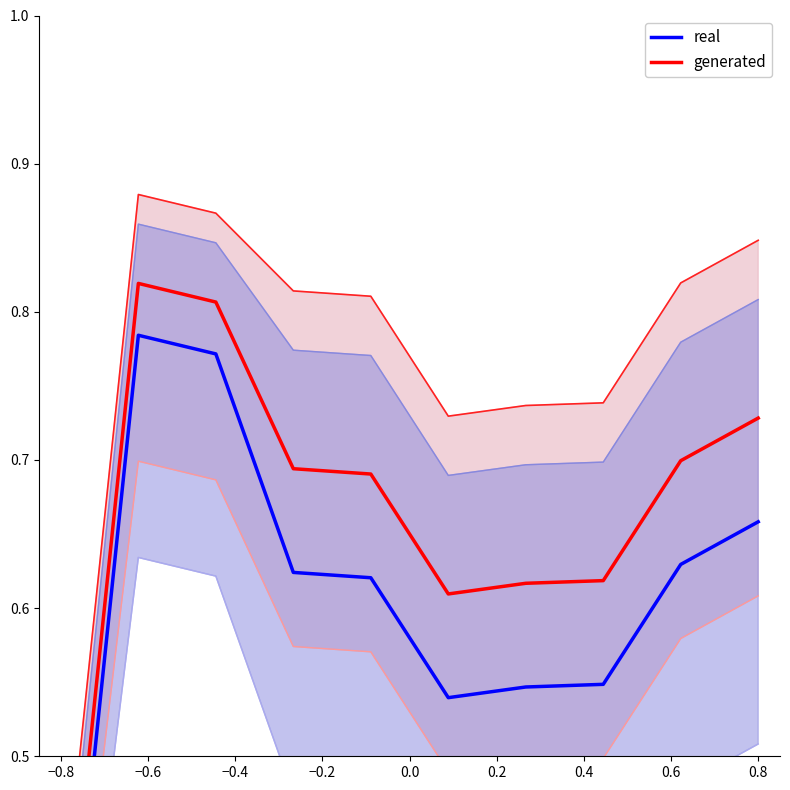

Reading left to right, what are all the values shown in this chart?

real: 0.3	0.8	0.8	0.6	0.6	0.5	0.5	0.5	0.6	0.7
generated: 0.3	0.8	0.8	0.7	0.7	0.6	0.6	0.6	0.7	0.7